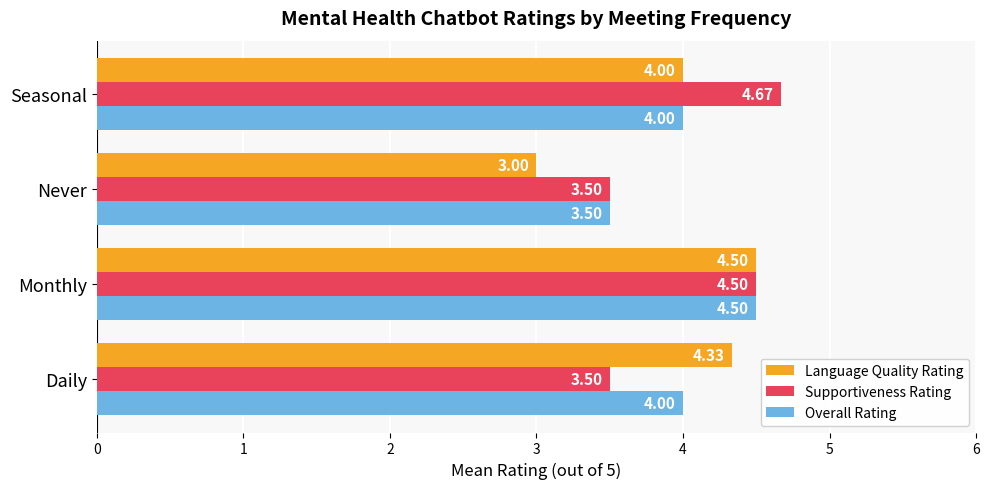

What is the total value across all series at Seasonal?

12.7